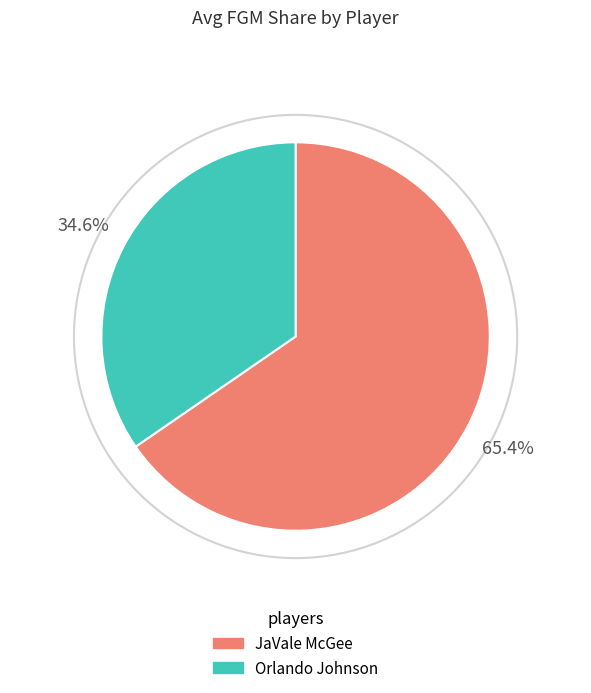

Which has a higher value, JaVale McGee or Orlando Johnson?

JaVale McGee